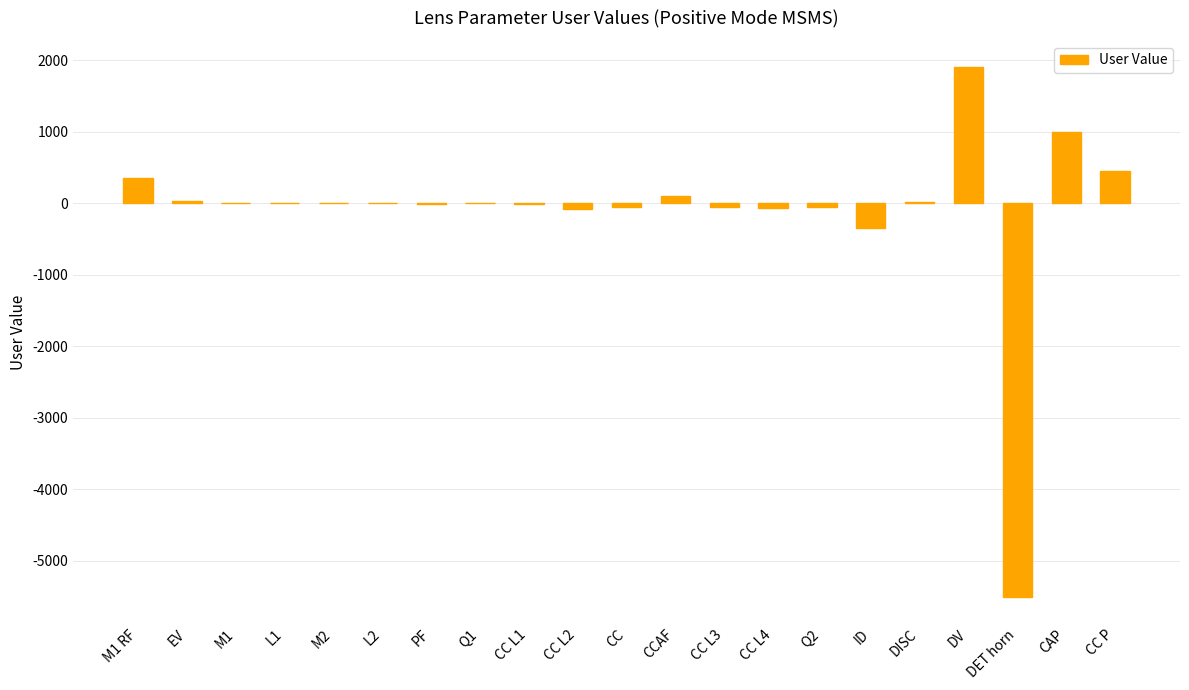

What is the maximum value shown in the chart?

1900.0